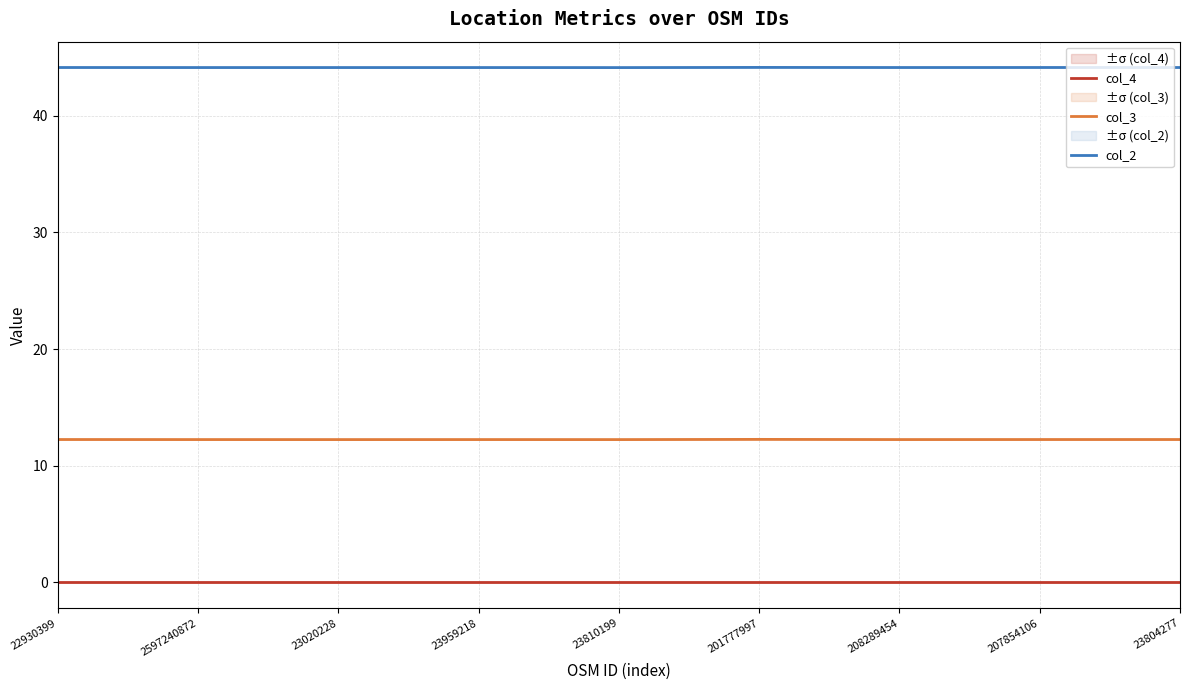

Between 207854106 and 23804277, which series saw the biggest shift?

col_3